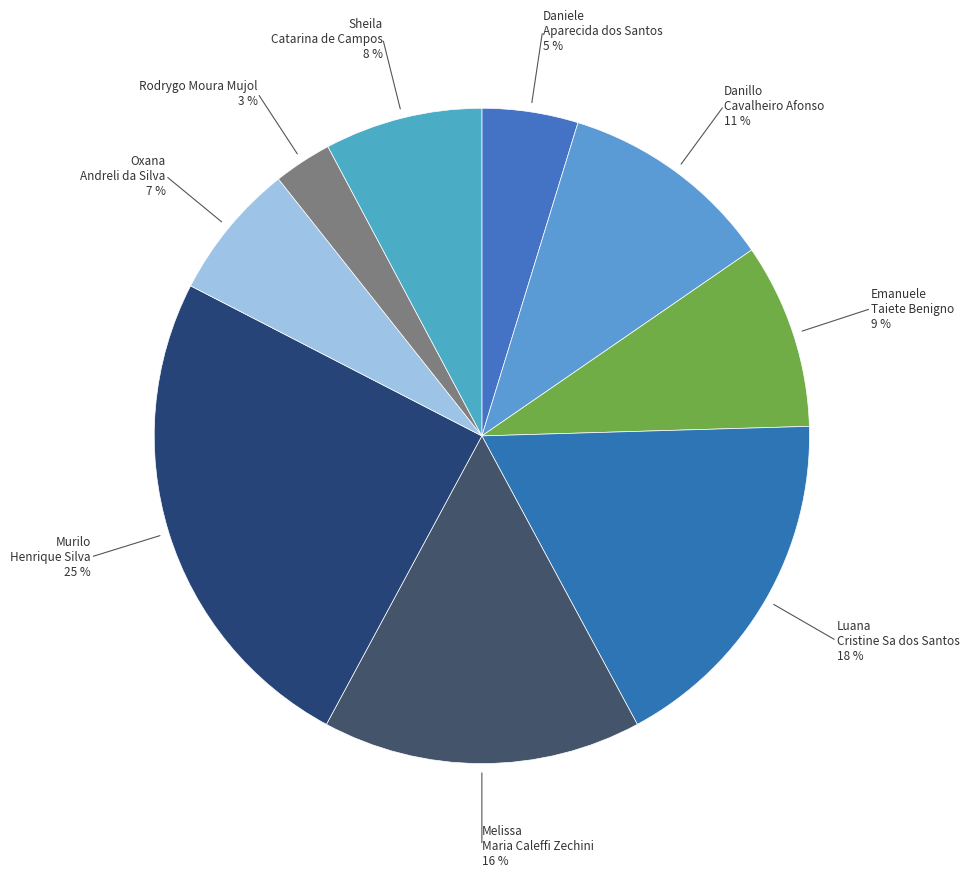

Approximately how many times larger is the value at Daniele Aparecida dos Santos compared to Sheila Catarina de Campos?

0.6